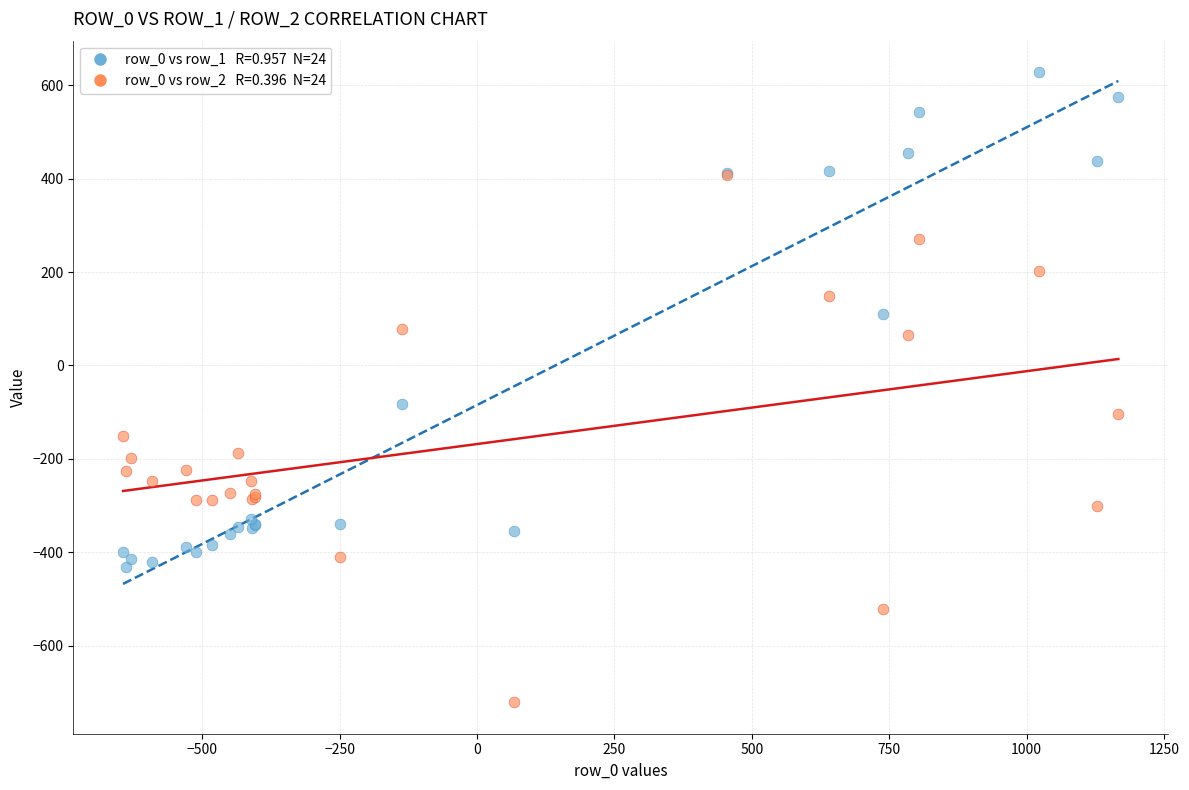

Across all series, what Y value is closest to -46?

-81.6